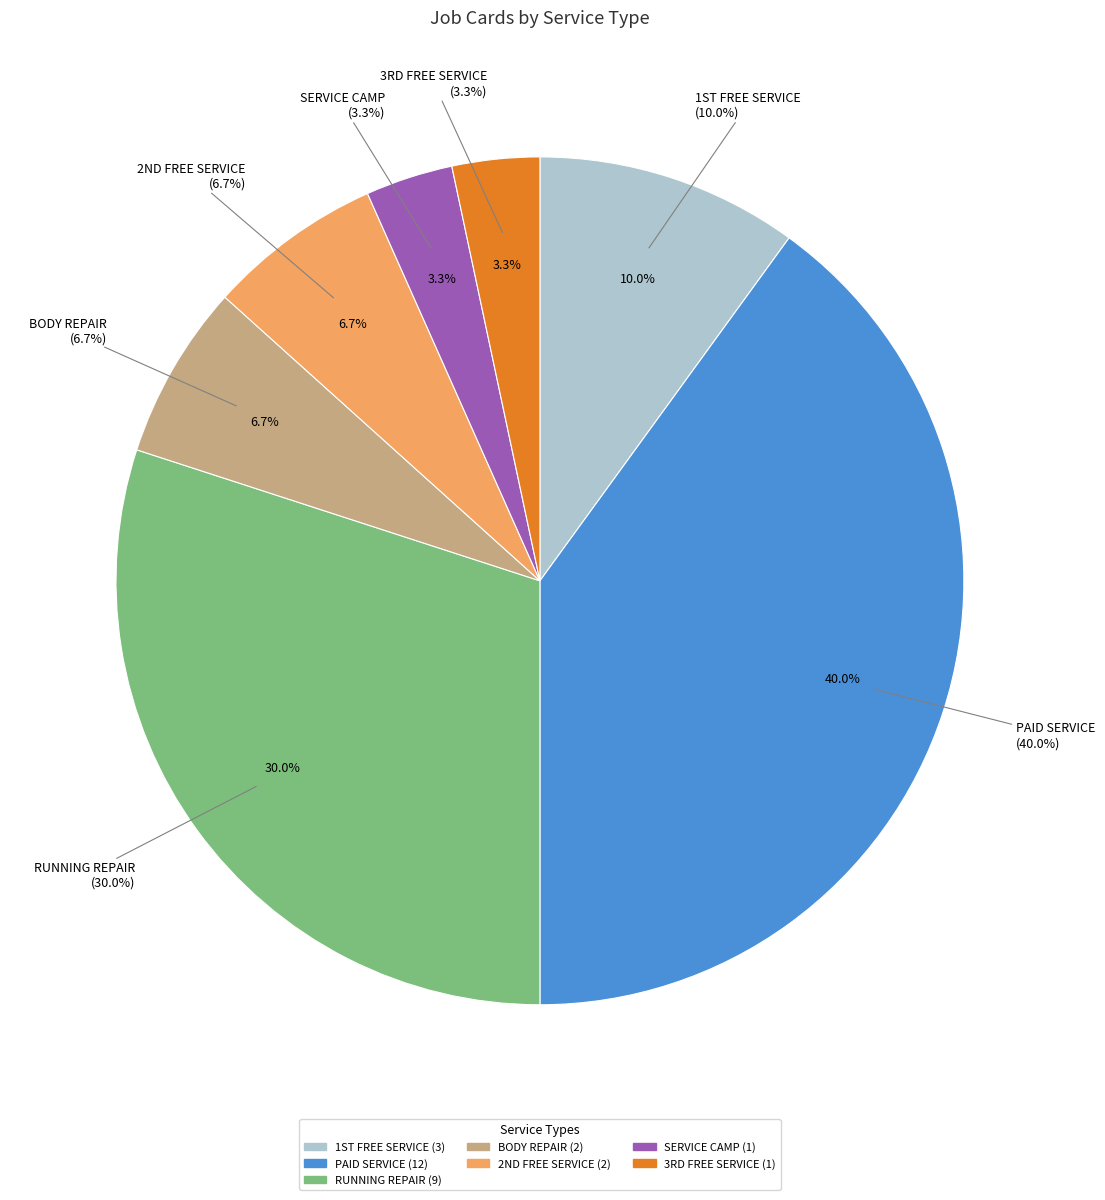

Which has a higher value, PAID SERVICE or BODY REPAIR?

PAID SERVICE